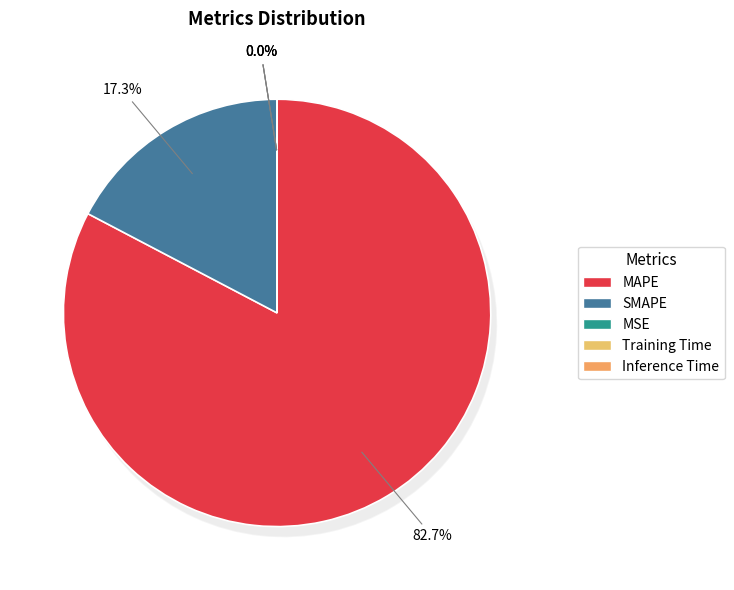

Which has a higher value, MSE or MAPE?

MAPE